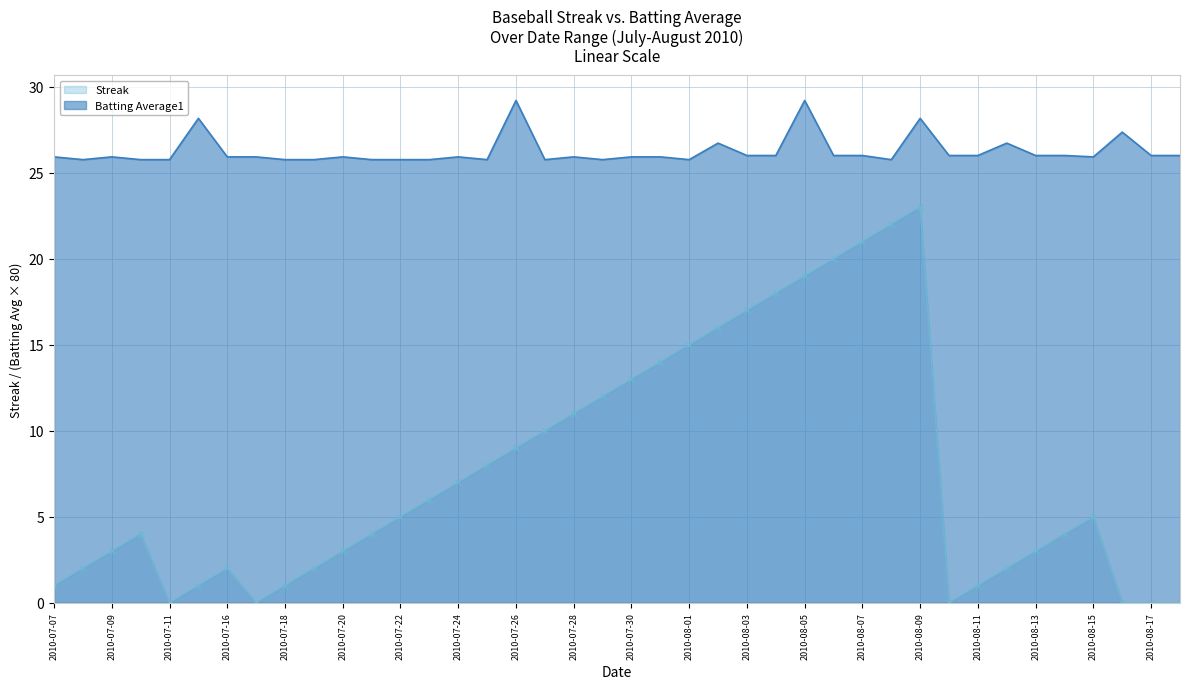

What is the label of the 3rd point from the left?

2010-07-09